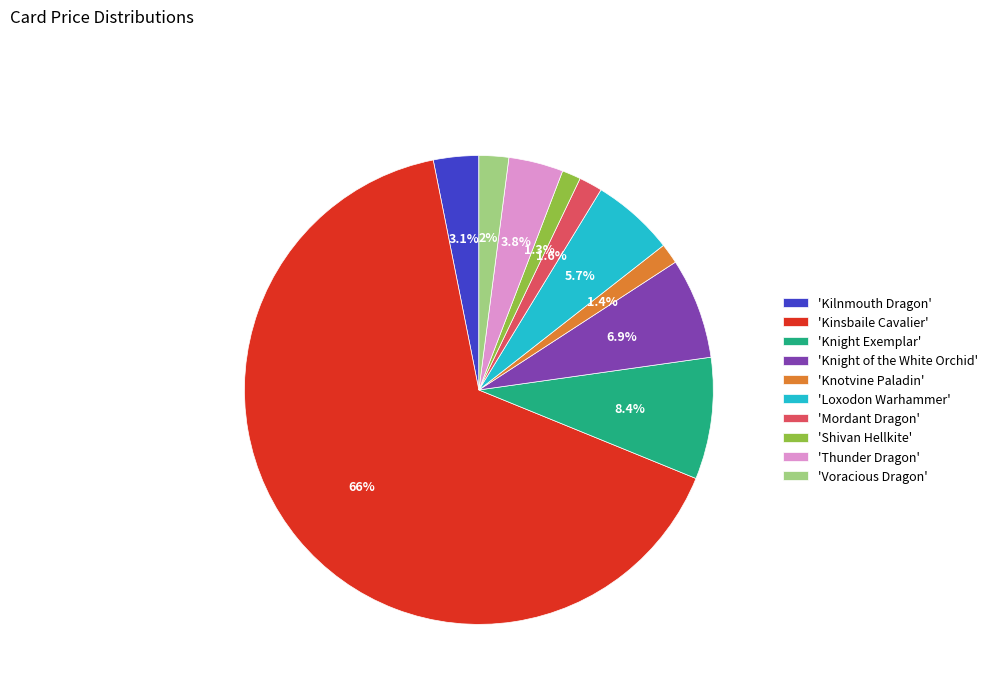

How many slices are in this pie chart?

10